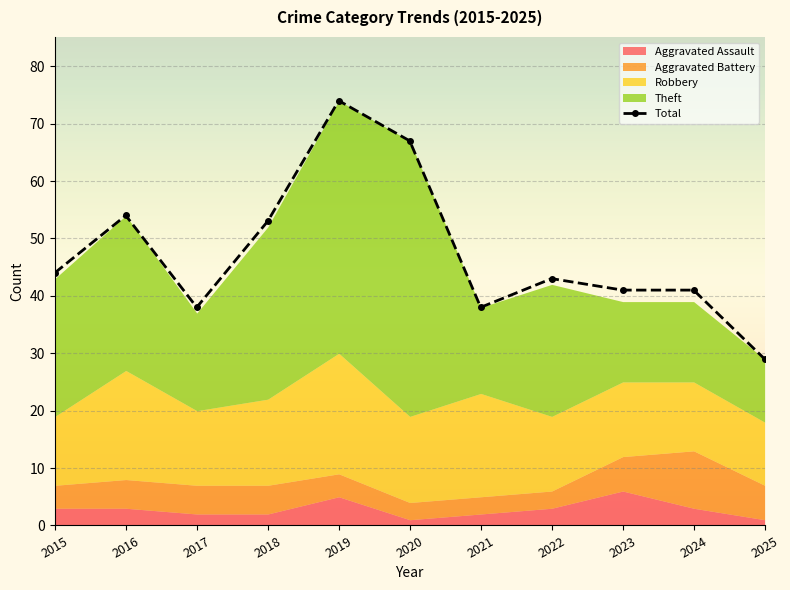

Approximately how many times larger is the value at 2018 compared to 2021?

1.4